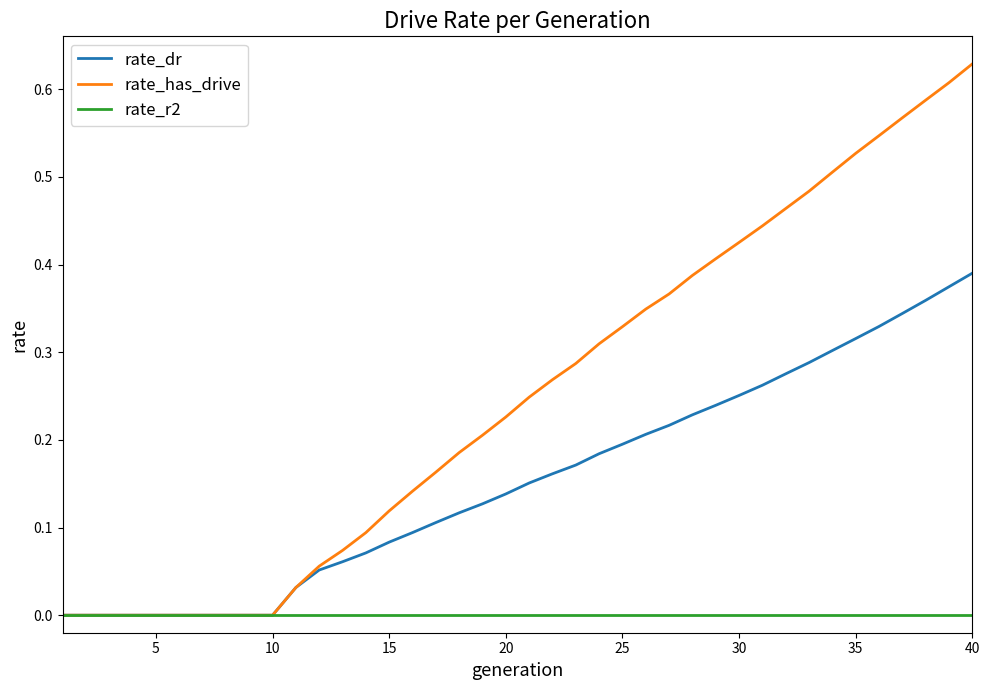

Which series has the largest total across all categories?

rate_has_drive